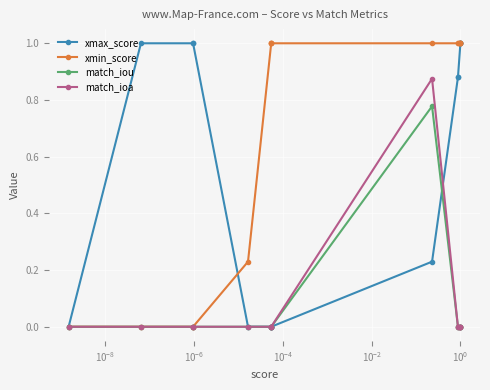

What is the total value across all series at 14?

2.0